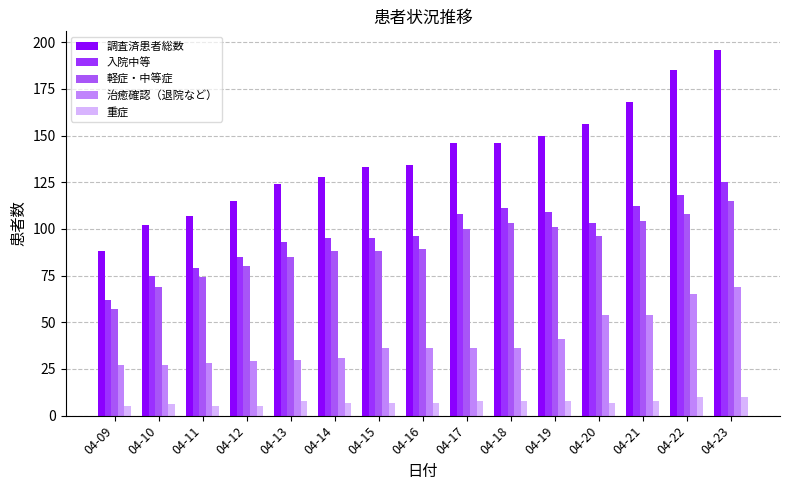

Between 04-09 and 04-16, which series saw the biggest shift?

調査済患者総数